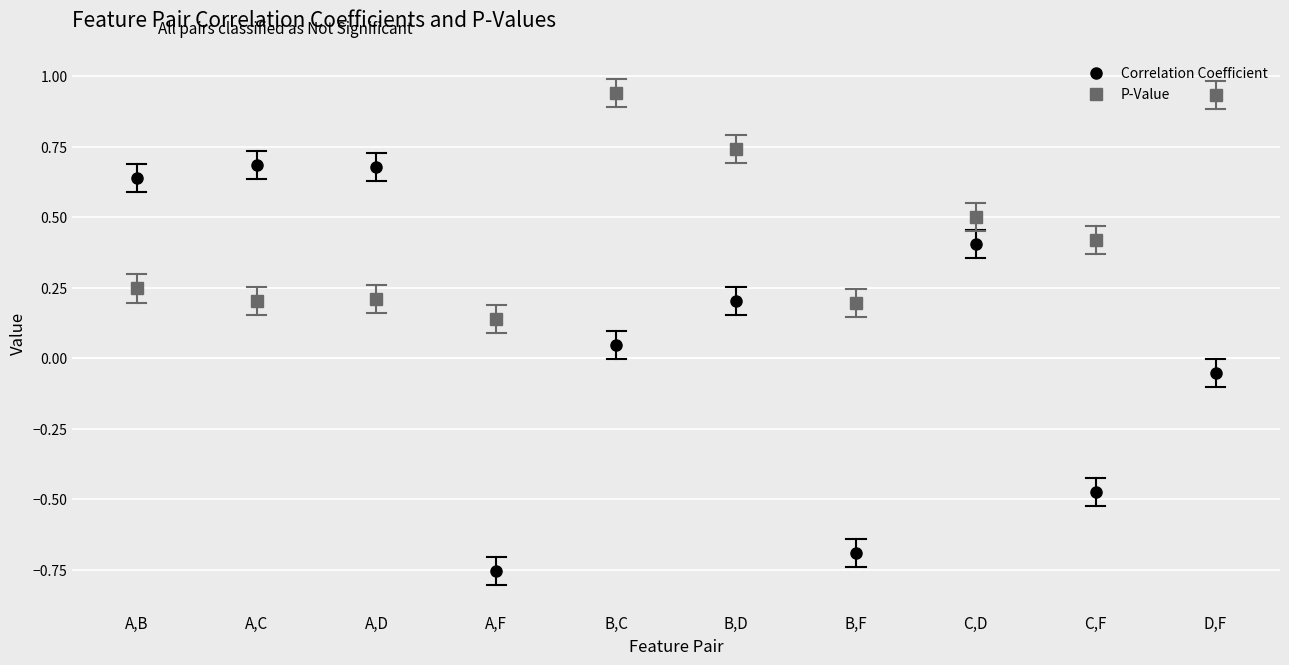

At which label does P-Value reach its minimum?

A,F